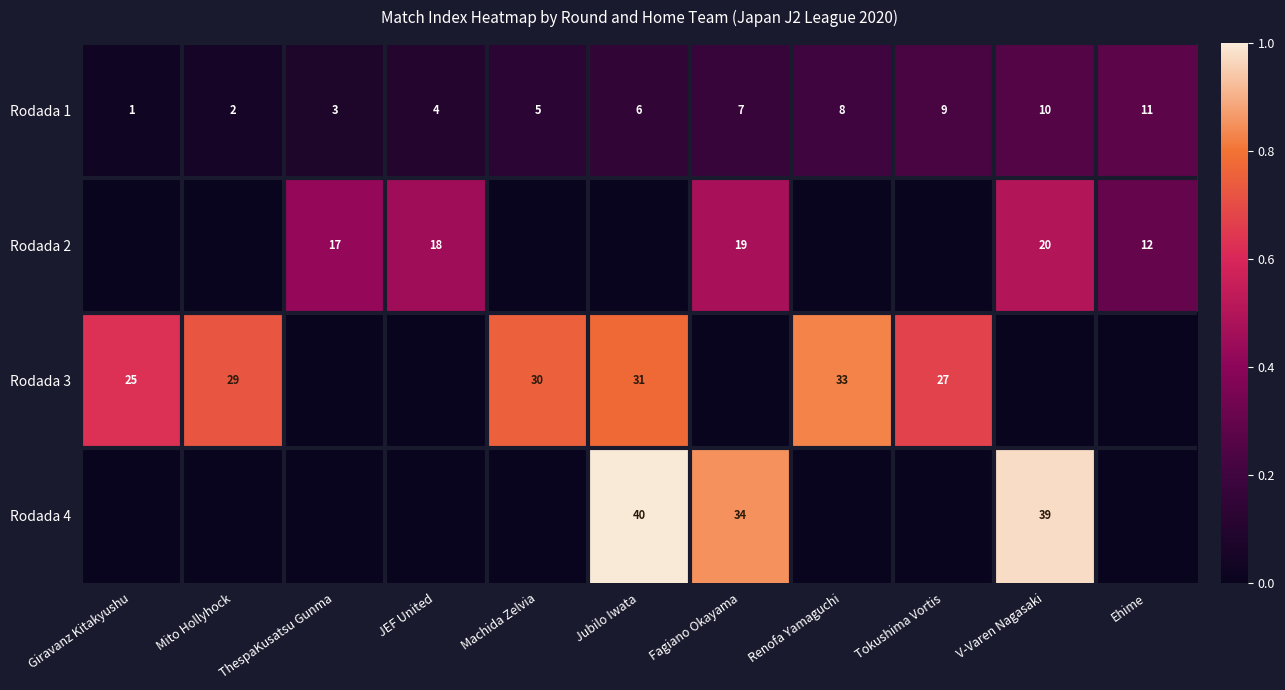

What is the sum of all Rodada 1 values?

66